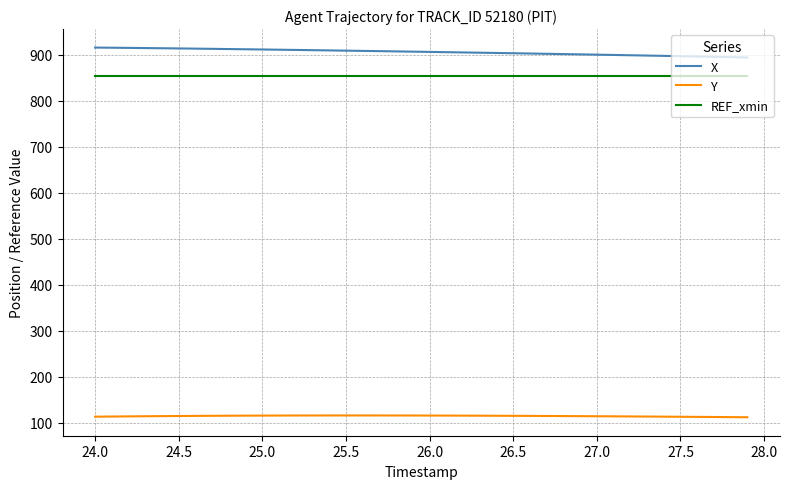

Which series has the widest spread of values?

X